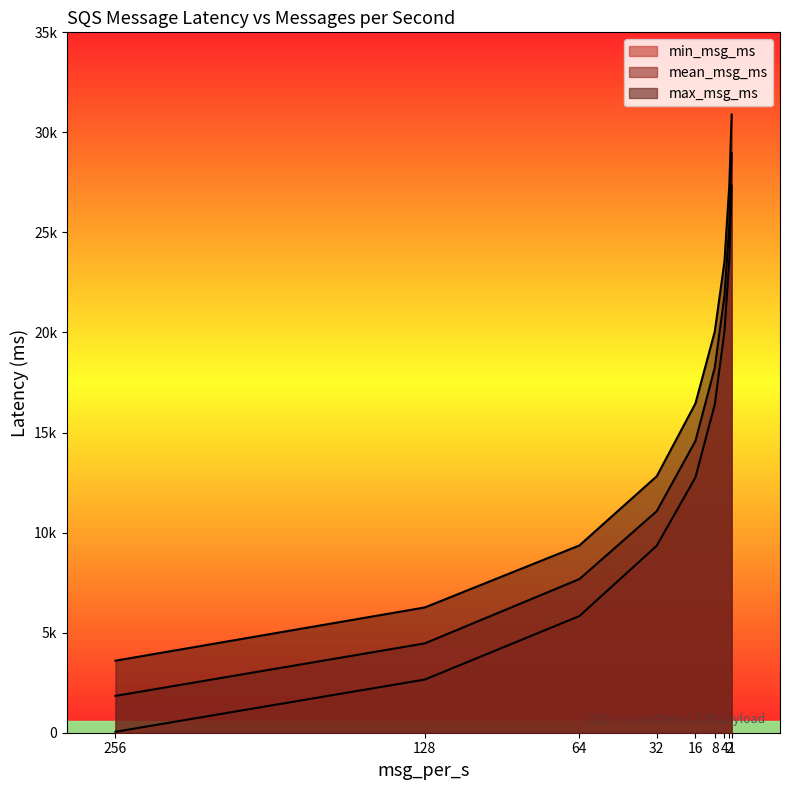

What is the maximum value shown in the chart?

30896.0